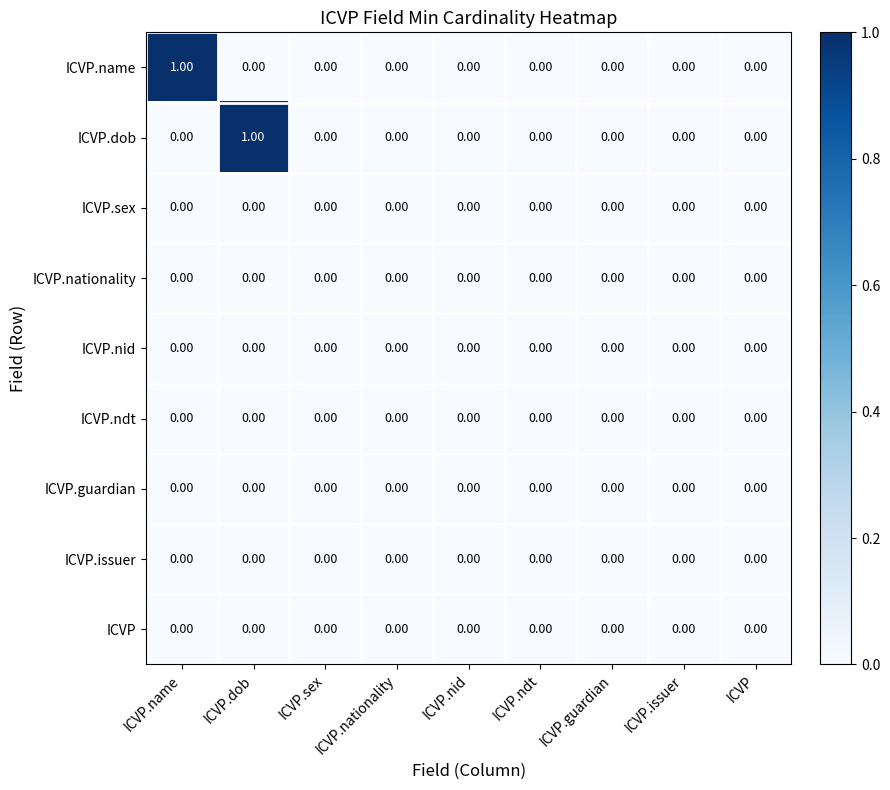

List the series in order of their peak value, lowest first.

ICVP.sex, ICVP.nationality, ICVP.nid, ICVP.ndt, ICVP.guardian, ICVP.issuer, ICVP, ICVP.name, ICVP.dob